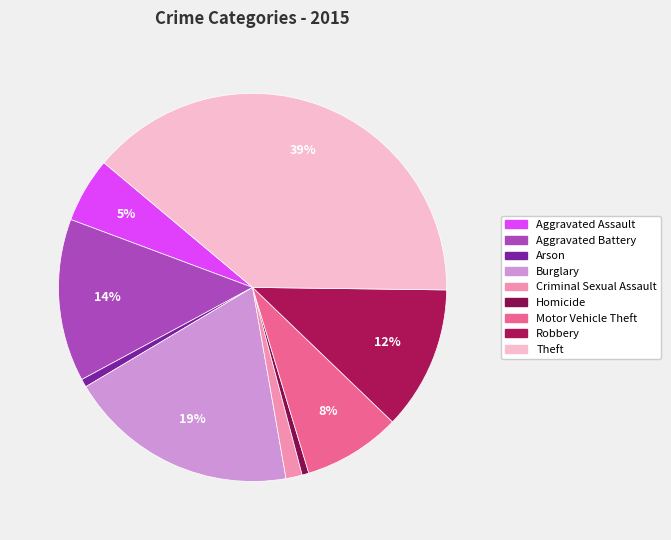

To the nearest percent, what is the combined percentage of Aggravated Assault and Aggravated Battery?

19%